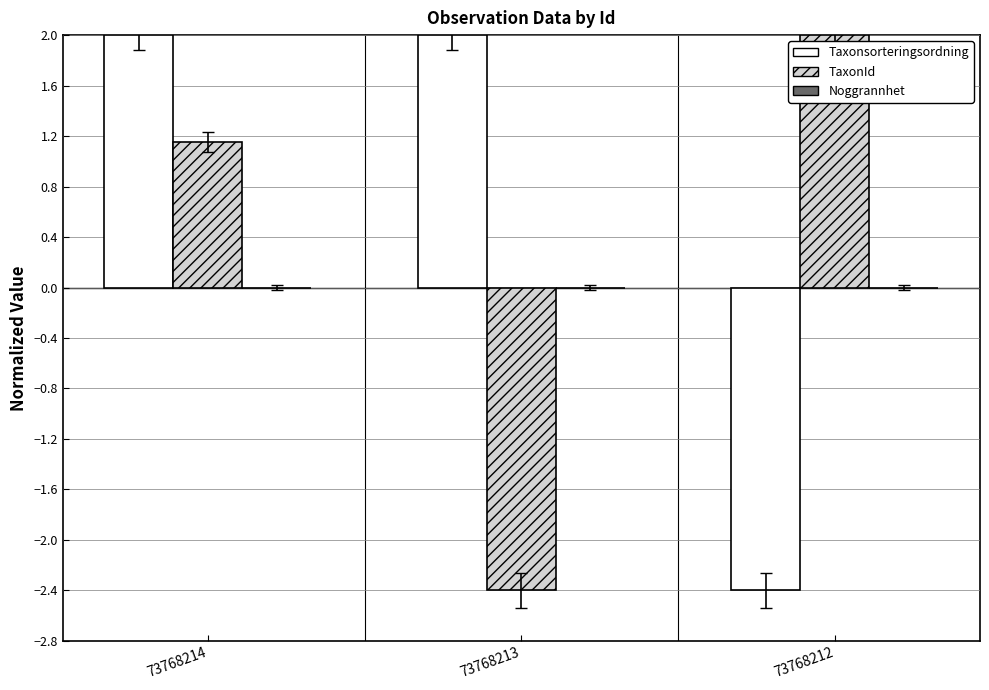

True or false: TaxonId has a value of -2.4 at 73768213.

True